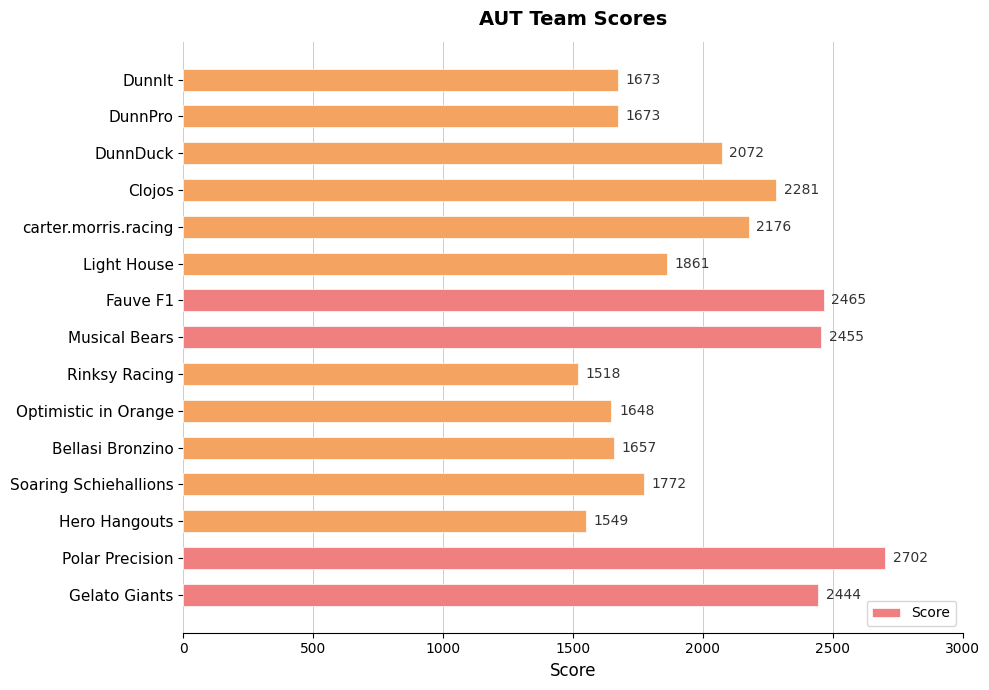

What is the sum of all values?

29946